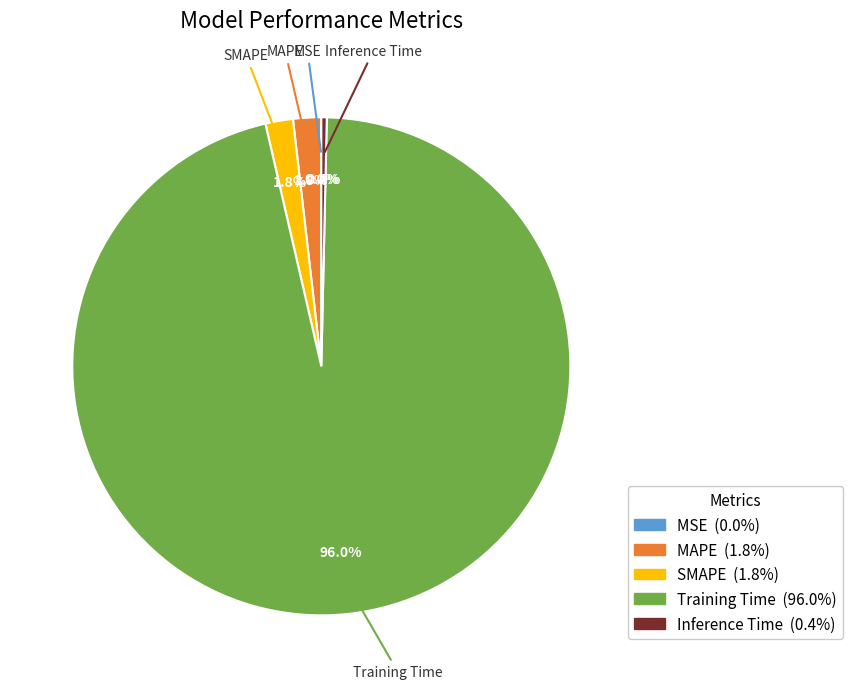

How much of the chart is everything except SMAPE?

98.2%